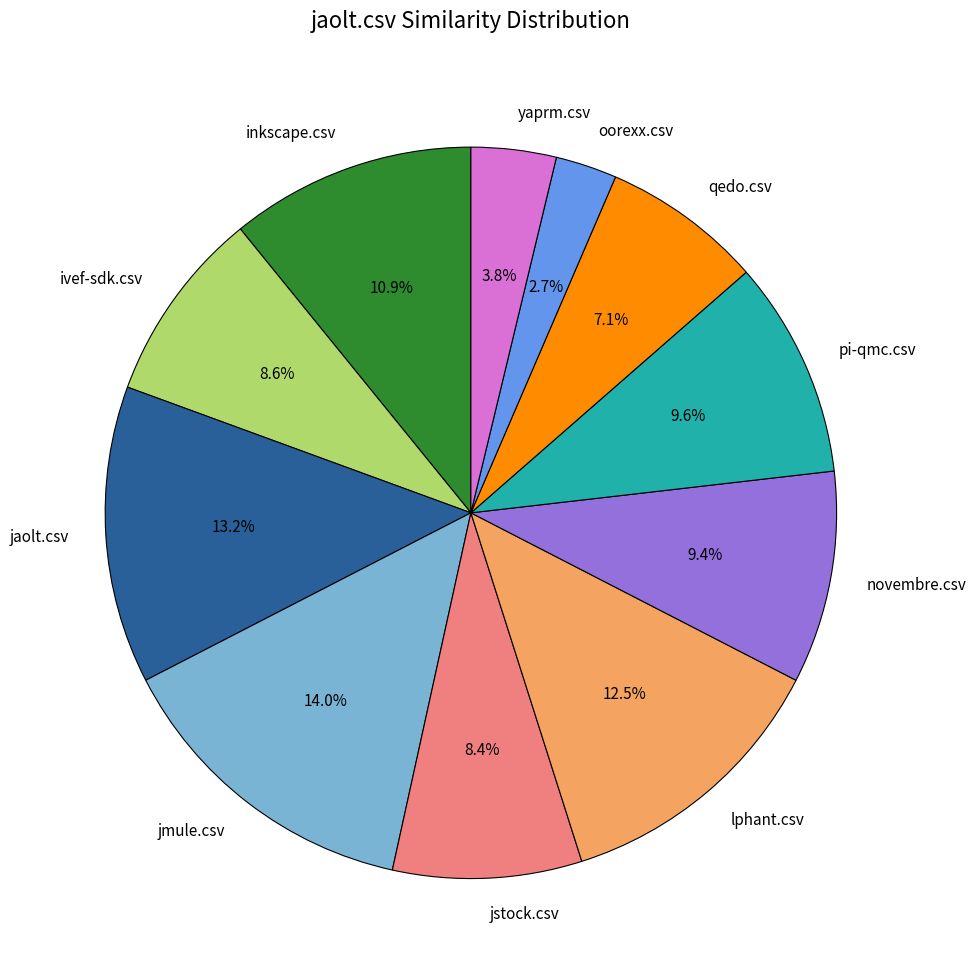

Does any single category account for the majority?

No